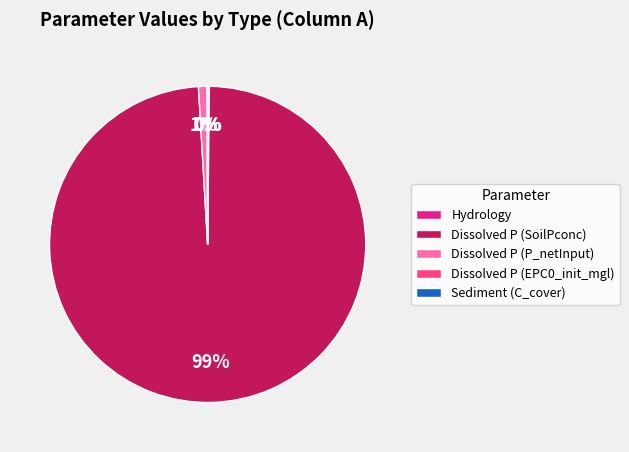

Which category accounts for the majority?

Dissolved P (SoilPconc)